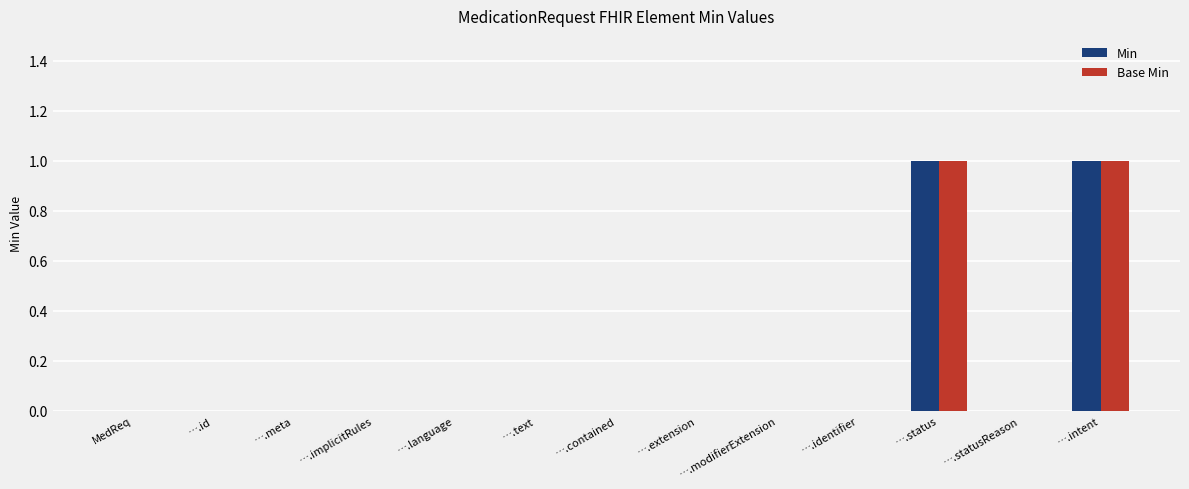

Is it true that Base Min equals 1 at ….intent?

True